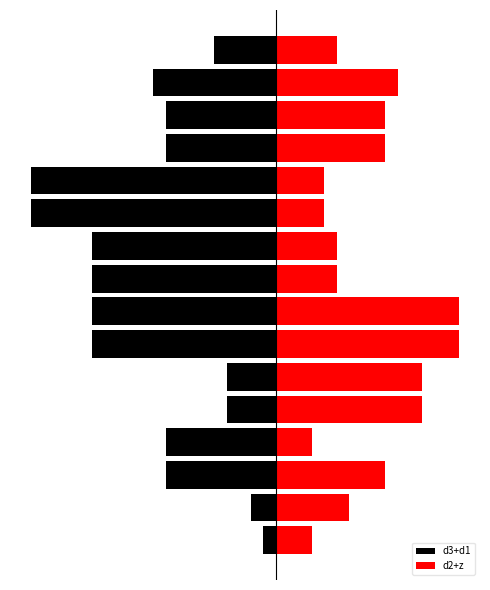

How many distinct data groups are displayed?

2